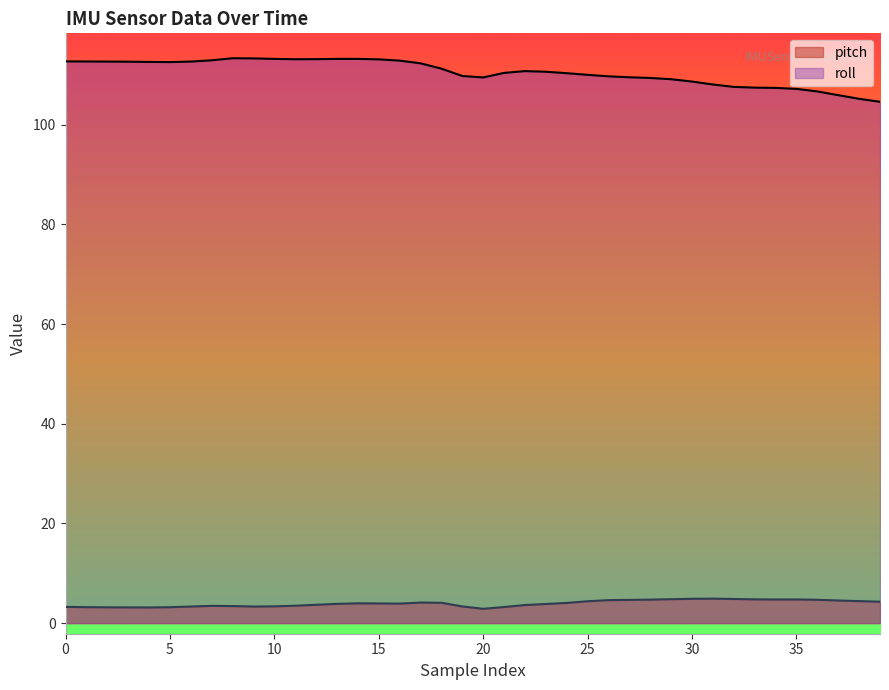

Rank the series by their average value, from lowest to highest.

pitch, roll